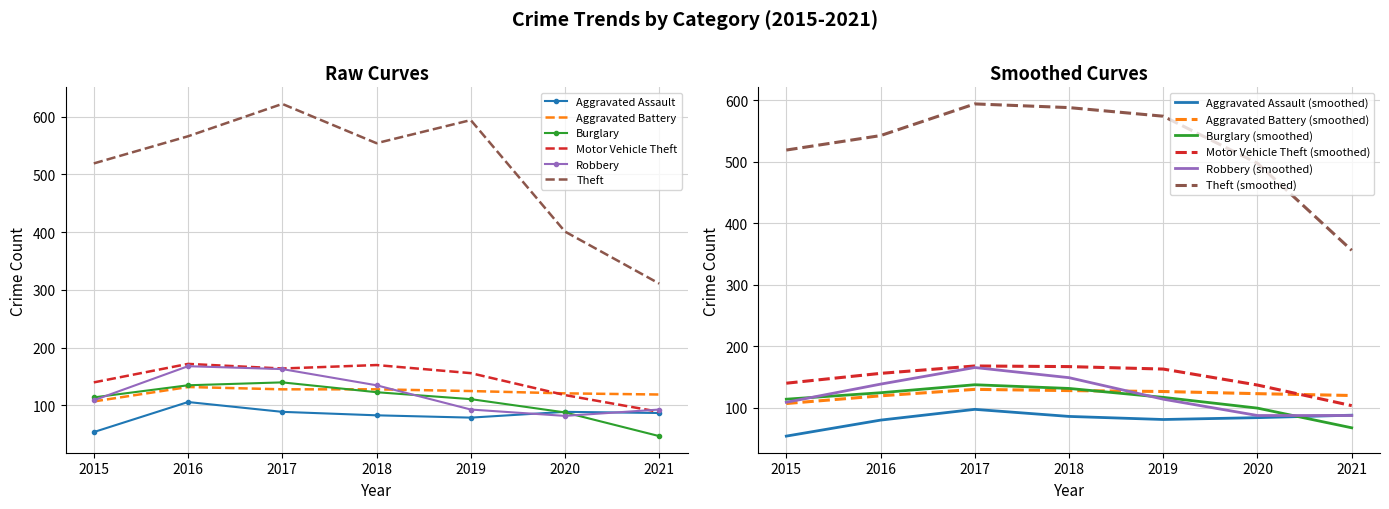

At how many categories does at least one series exceed 78?

7